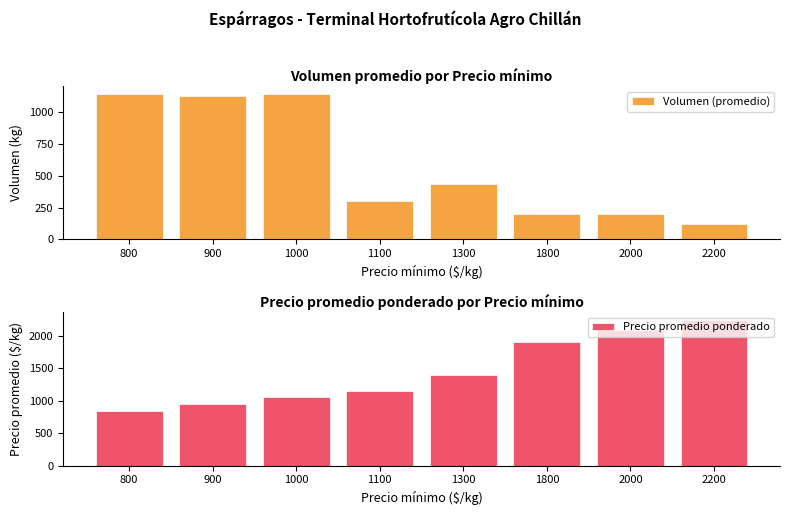

How many groups of bars are there?

8